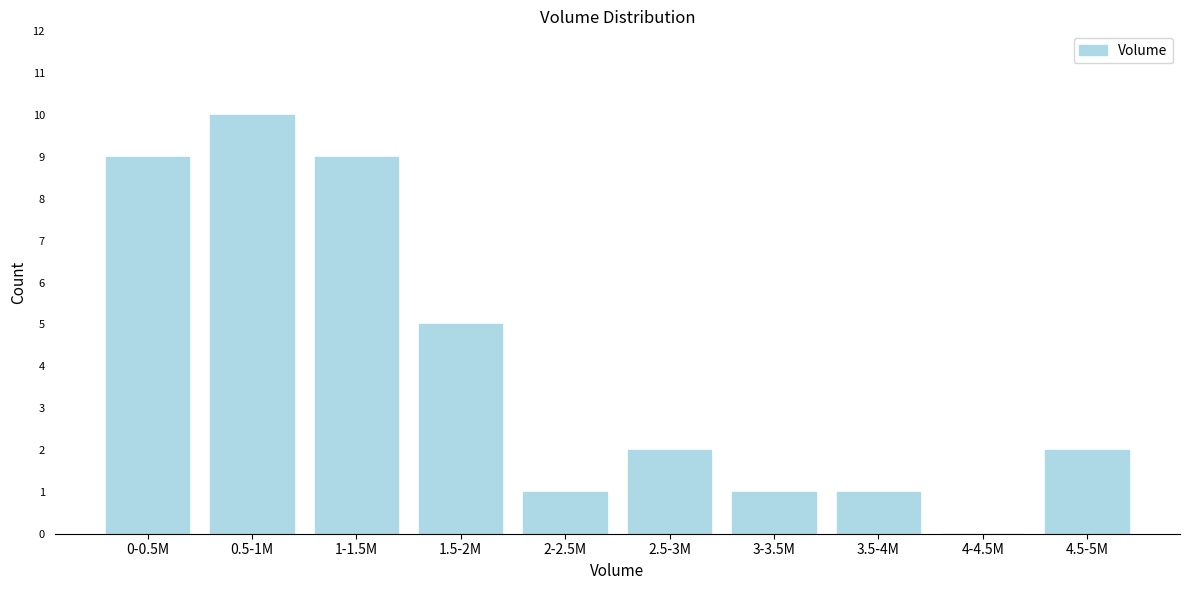

Reading left to right, what are all the values shown in this chart?

0-0.5M=9	0.5-1M=10	1-1.5M=9	1.5-2M=5	2-2.5M=1	2.5-3M=2	3-3.5M=1	3.5-4M=1	4-4.5M=0	4.5-5M=2